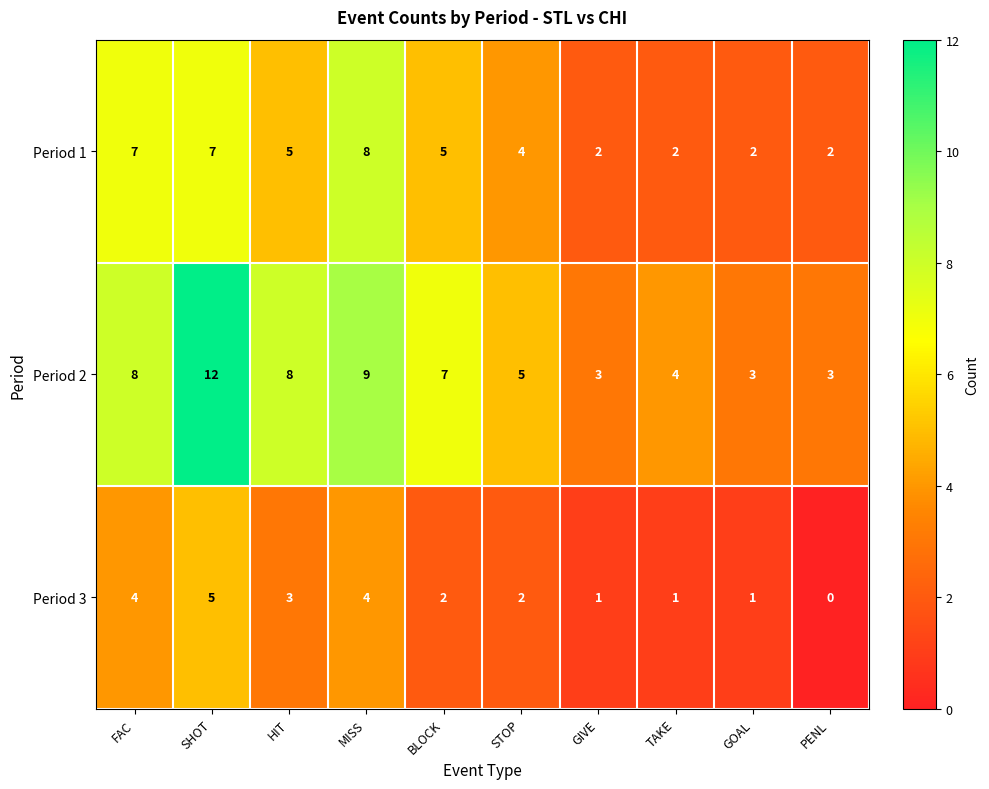

Count the Period 2 values in the range 3 to 8.

8